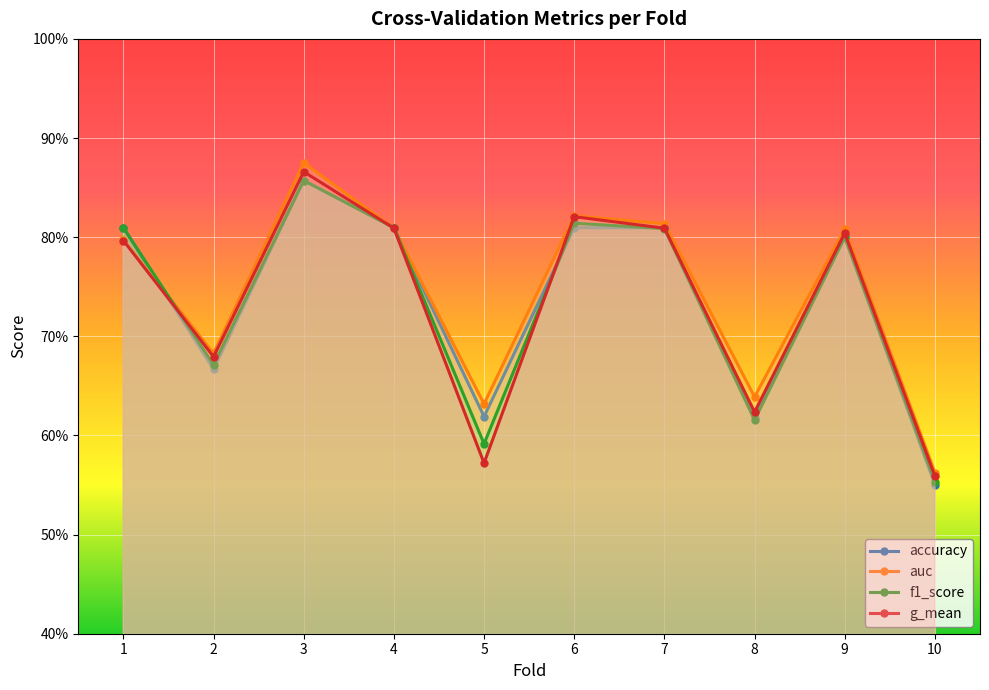

True or false: accuracy has more than 2 points higher than both neighbors.

False